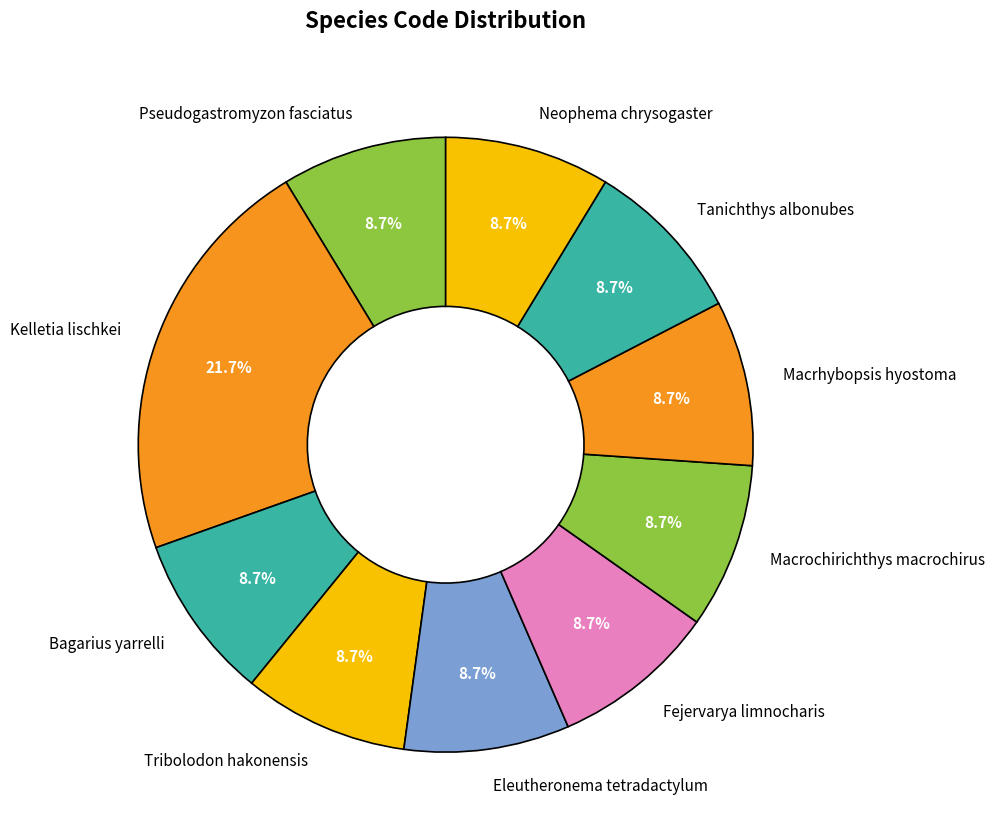

True or false: Neophema chrysogaster accounts for 9% of the total.

True